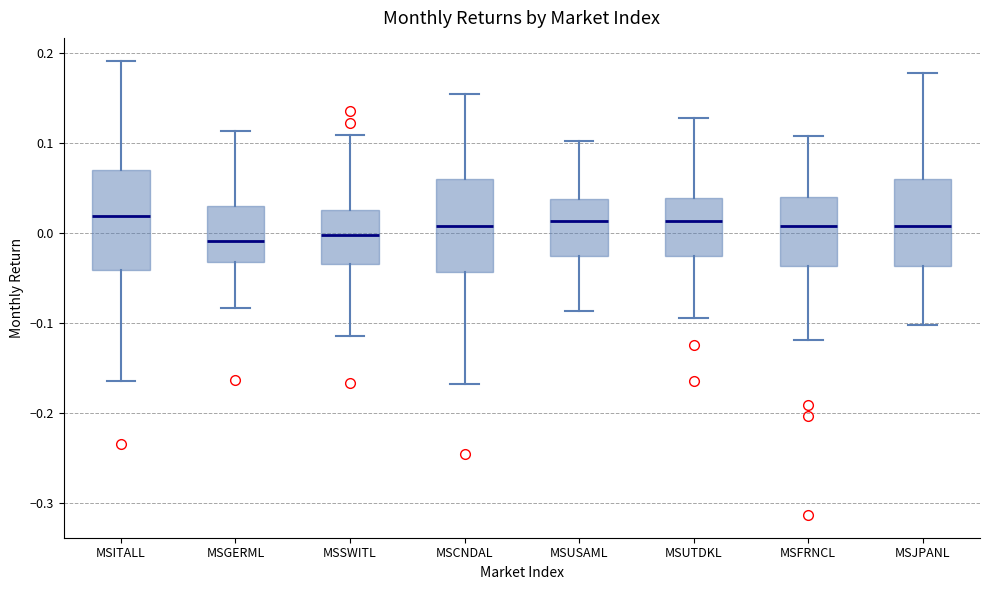

Where does the upper whisker of the box for MSGERML end on the y-axis? The values are not printed on the chart, so give them approximately, as read against the axis.

0.11